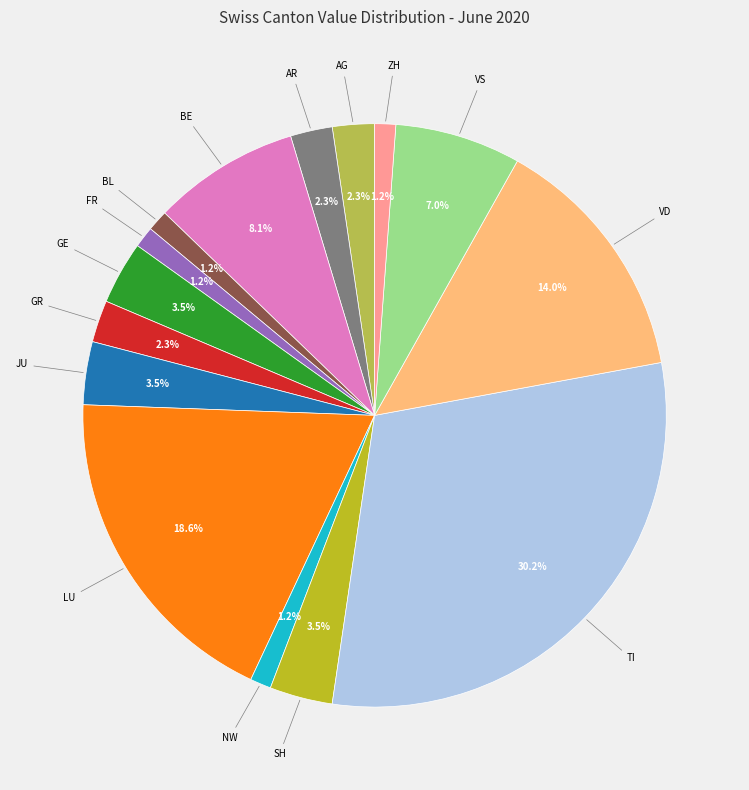

Is there a majority slice in this chart?

No